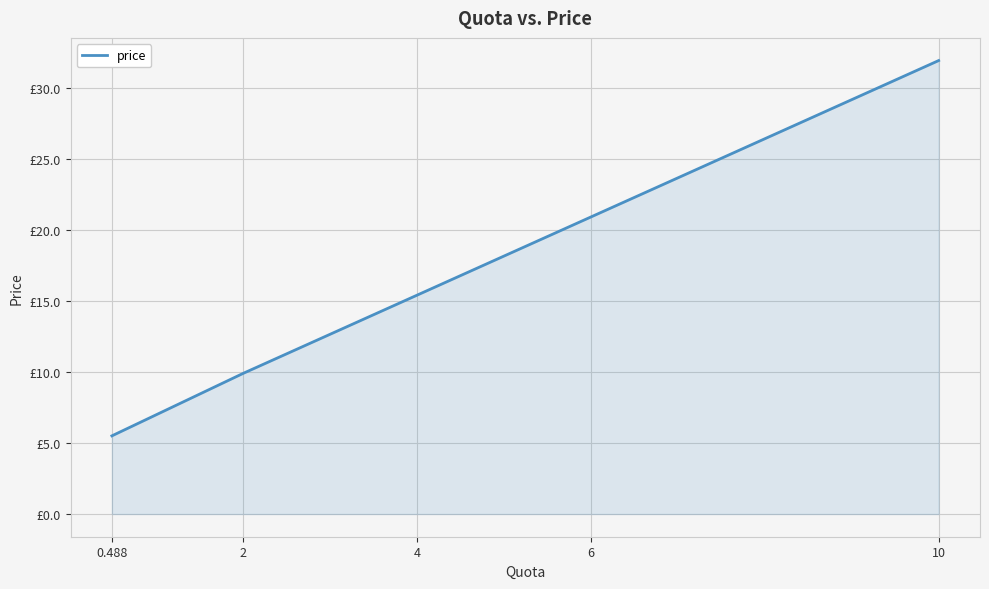

List the labels in order of value, smallest first.

0.488, 2, 4, 6, 10